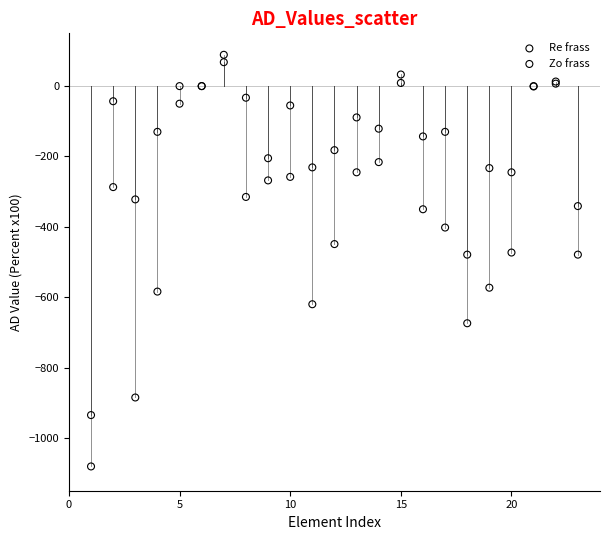

Which series reaches the maximum Y coordinate?

Zo frass